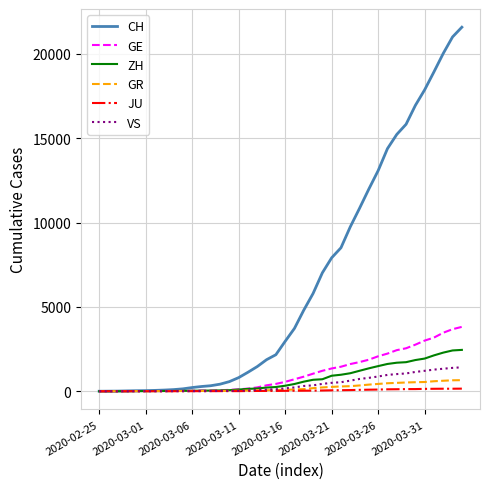

What is the highest value of the GR series?

657